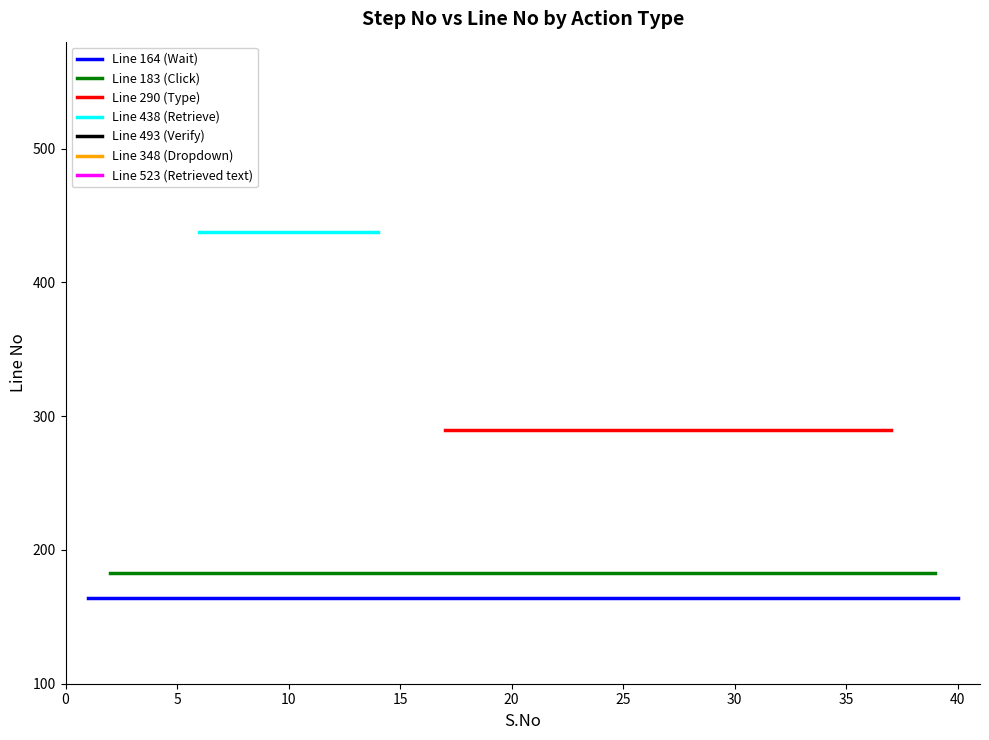

Does the chart have visible grid lines?

No